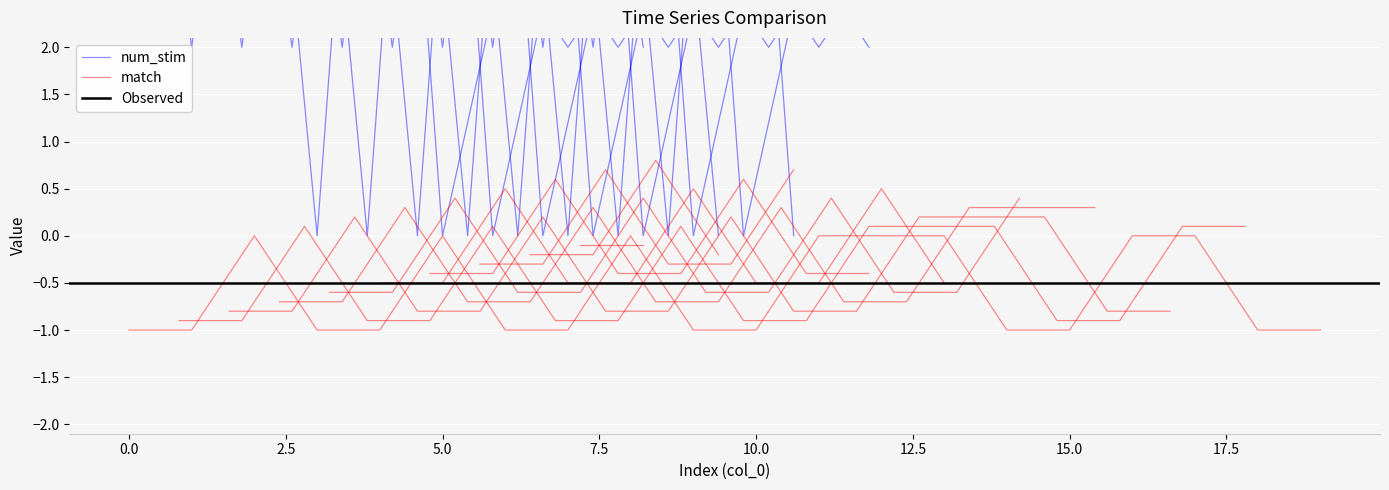

How many num_stim values are between 3 and 7?

14